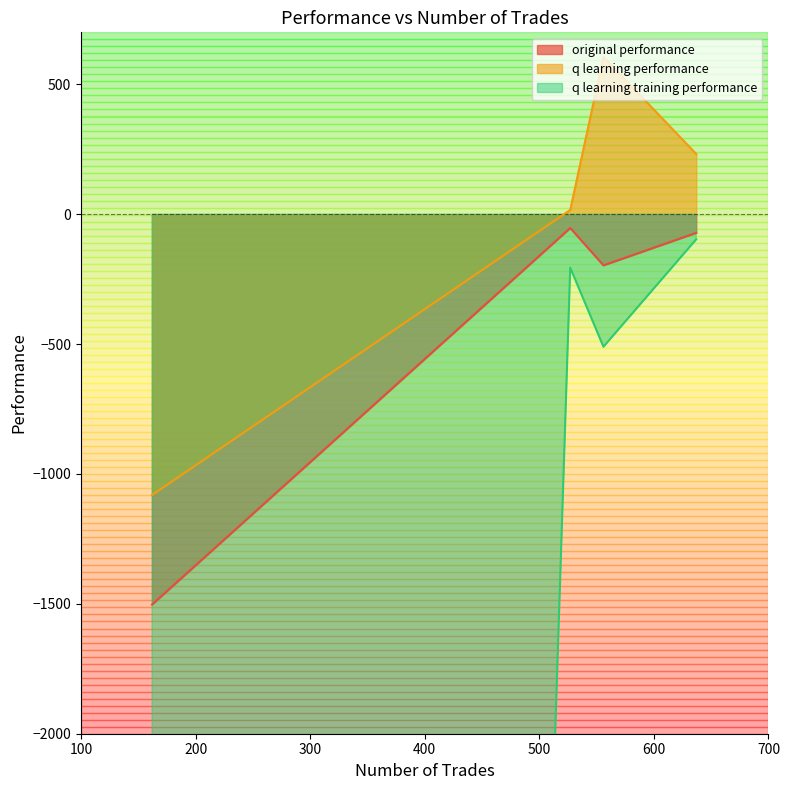

What is the difference between the second highest and second lowest values in the q learning training performance series?

304.6